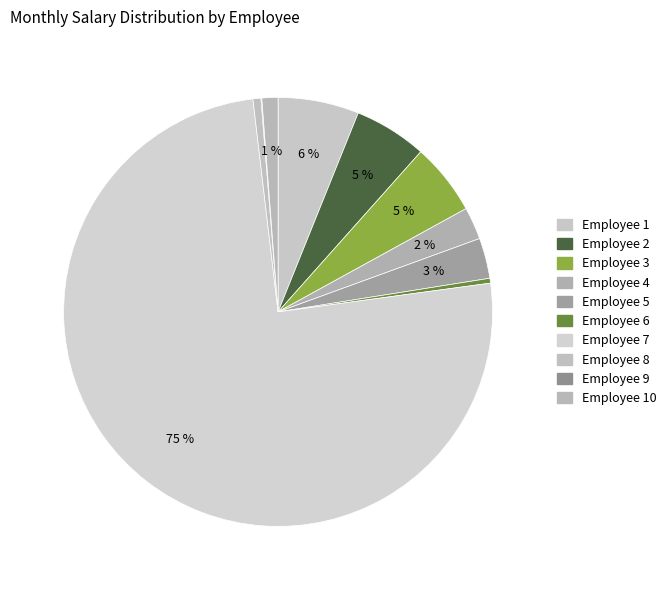

What is the smallest slice in the pie chart?

9